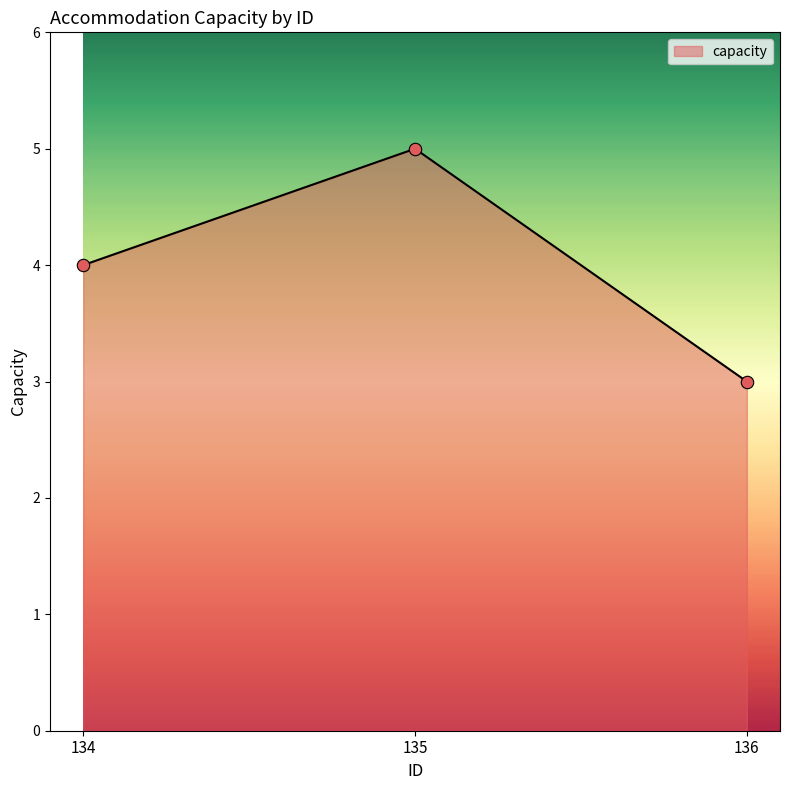

Approximately how many times larger is the value at 135 compared to 136?

1.7